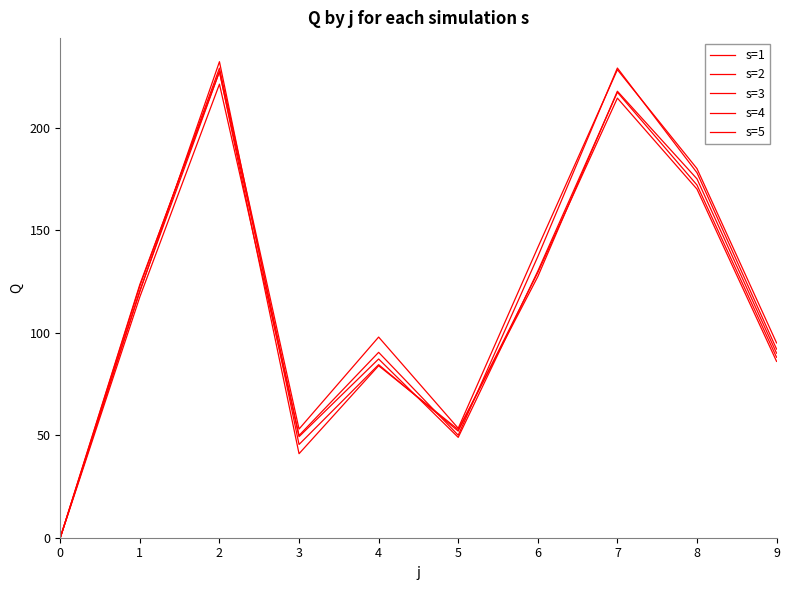

In s=2, how many points are lower than both neighbors (excluding endpoints)?

2